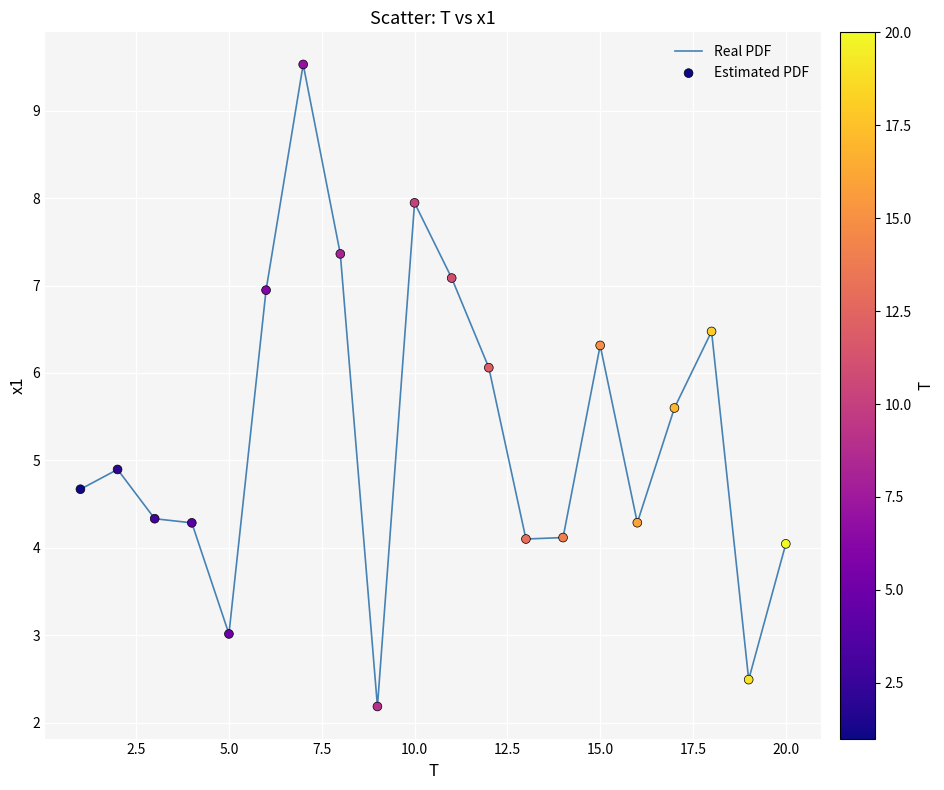

What is the maximum value shown in the chart?

9.5